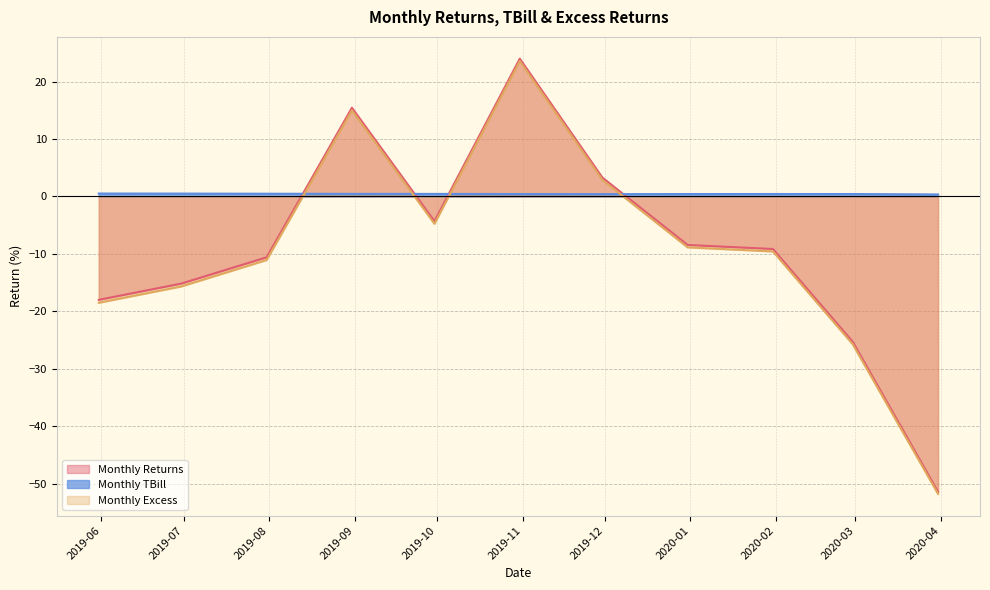

What is the maximum value for Monthly TBill?

0.5